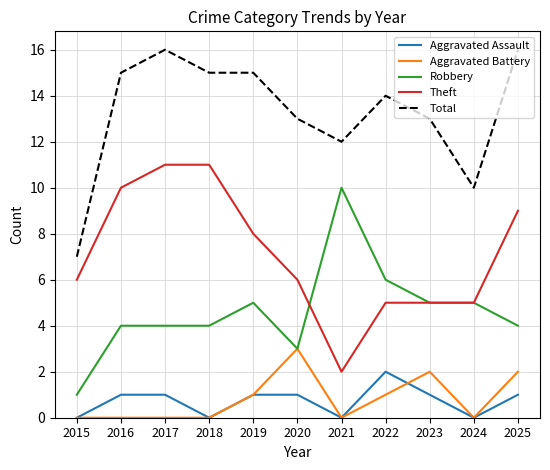

True or false: Theft has a value of 2 at 2015.

False